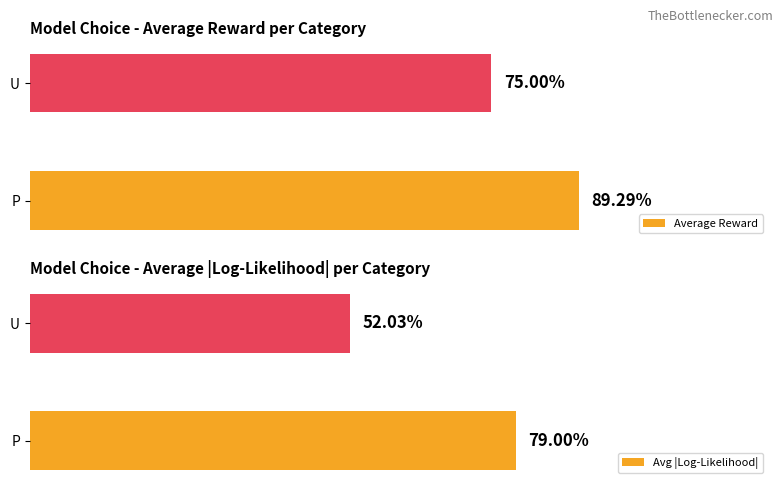

List the series in order of their overall mean, lowest first.

Avg |Log-Likelihood|, Average Reward